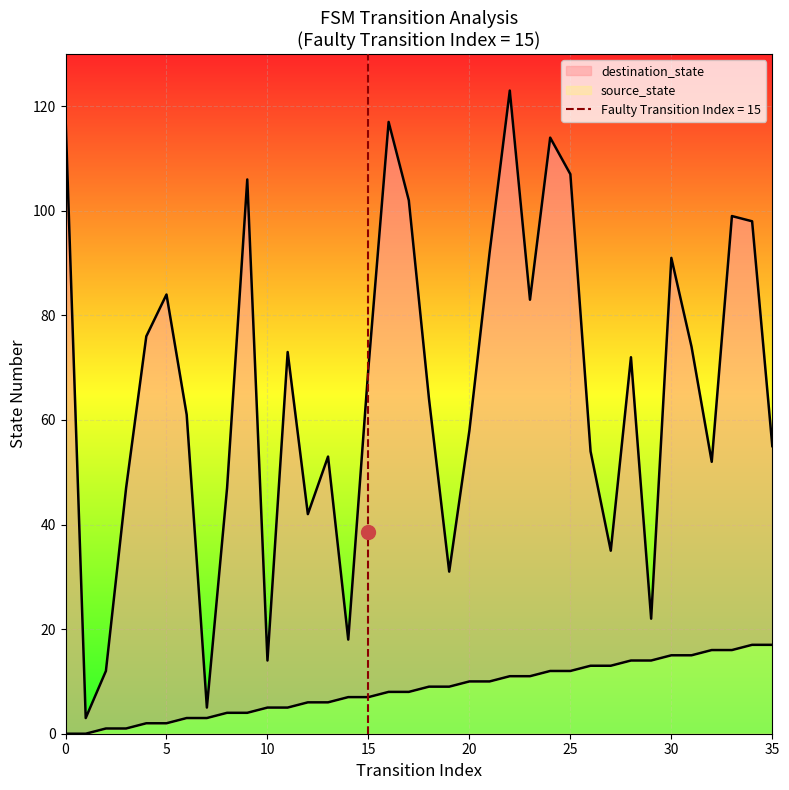

Which series has the widest spread of values?

destination_state